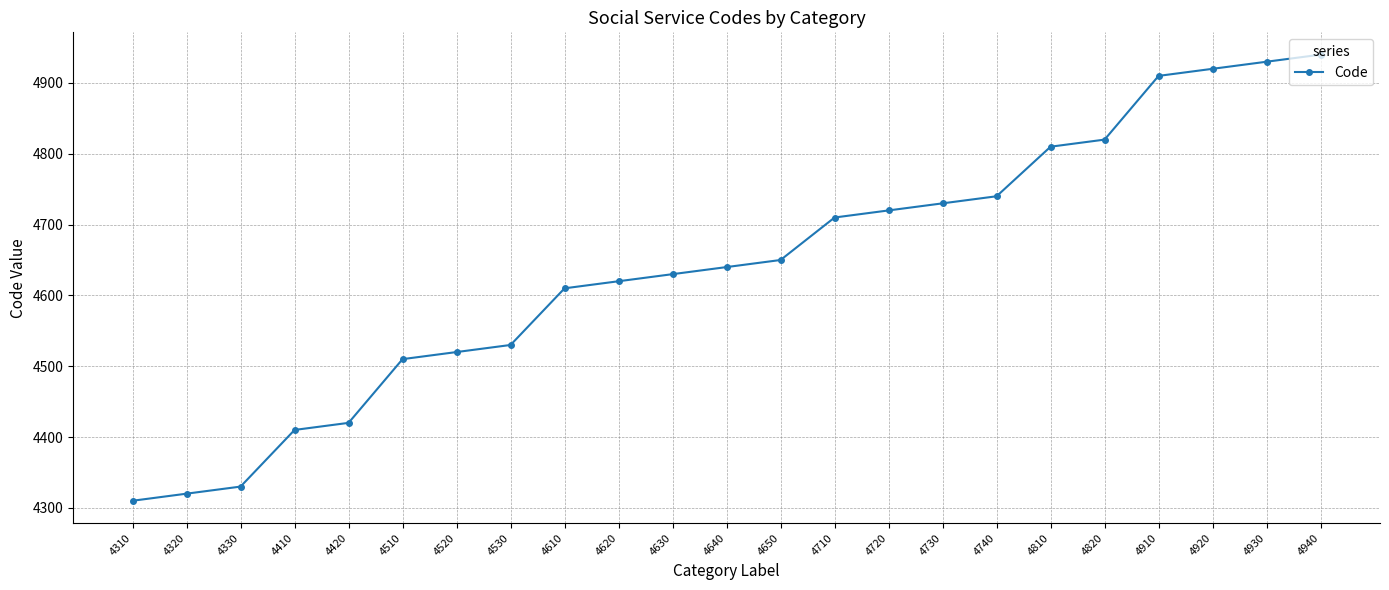

Reading left to right, transcribe all the data shown in this chart.

4310	4320	4330	4410	4420	4510	4520	4530	4610	4620	4630	4640	4650	4710	4720	4730	4740	4810	4820	4910	4920	4930	4940